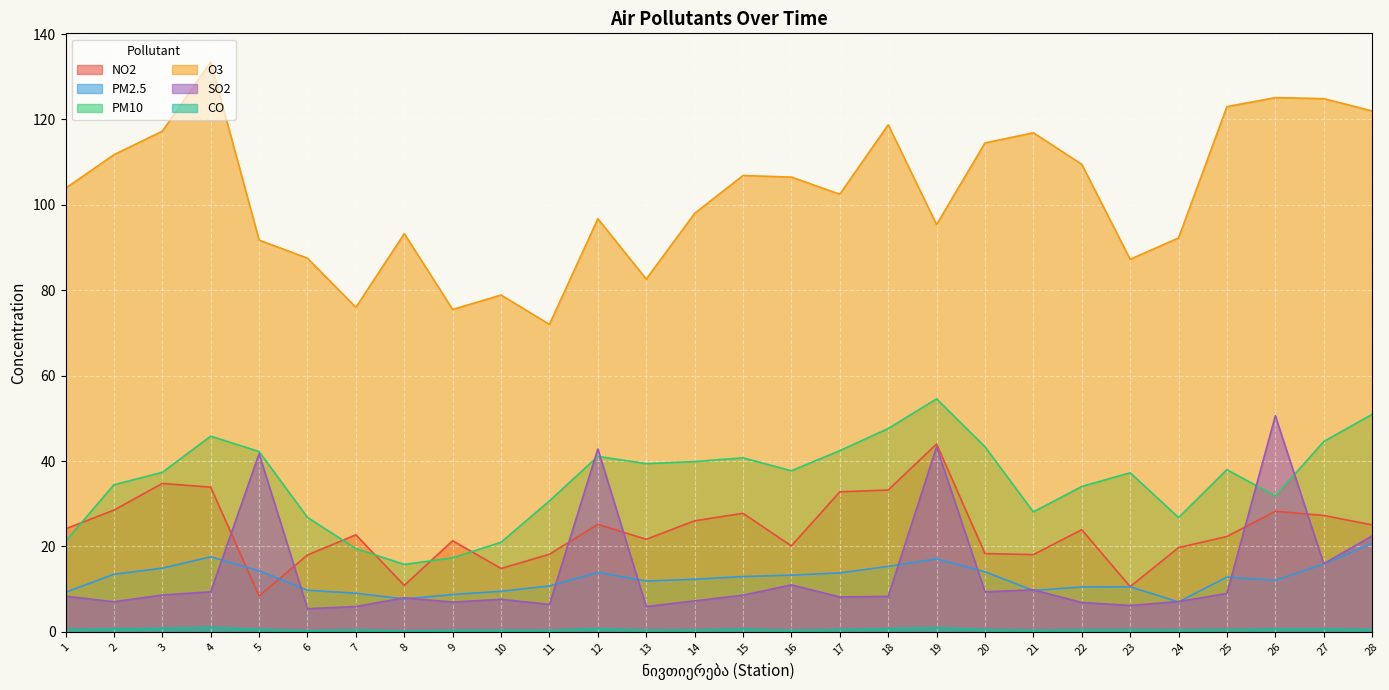

True or false: SO2 has more than 2 points higher than both neighbors.

True